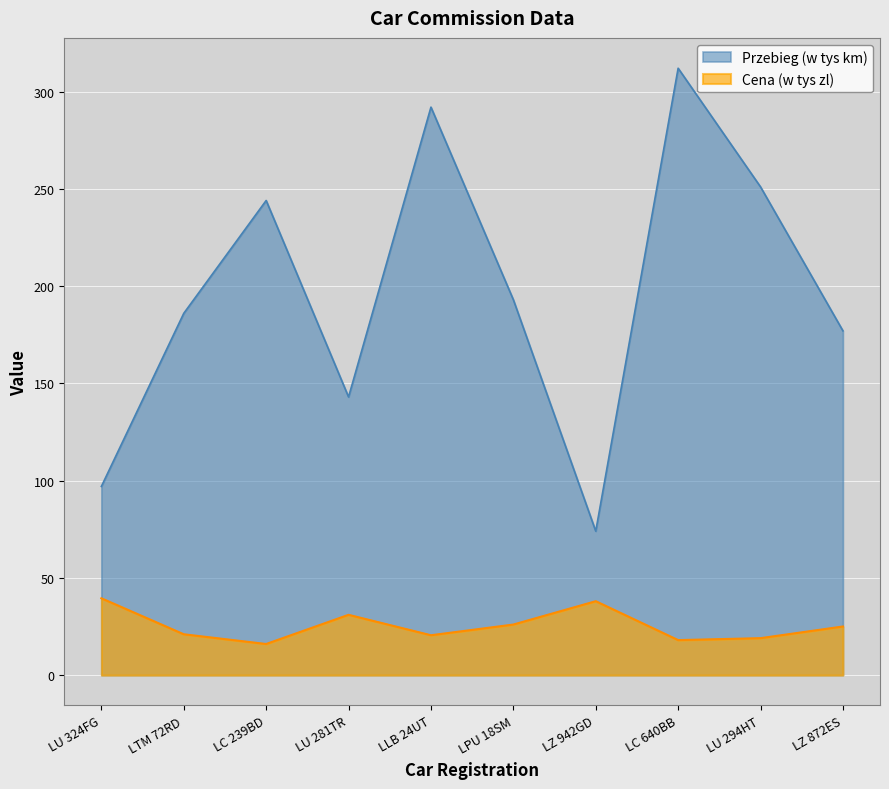

Reading right to left, transcribe all the data shown in this chart.

Przebieg (w tys km): LZ 872ES=177.0	LU 294HT=251.0	LC 640BB=312.0	LZ 942GD=74.0	LPU 18SM=193.0	LLB 24UT=292.0	LU 281TR=143.0	LC 239BD=244.0	LTM 72RD=186.0	LU 324FG=97.0
Cena (w tys zl): LZ 872ES=25.0	LU 294HT=19.0	LC 640BB=18.0	LZ 942GD=38.0	LPU 18SM=26.0	LLB 24UT=20.5	LU 281TR=31.0	LC 239BD=16.0	LTM 72RD=21.0	LU 324FG=39.5